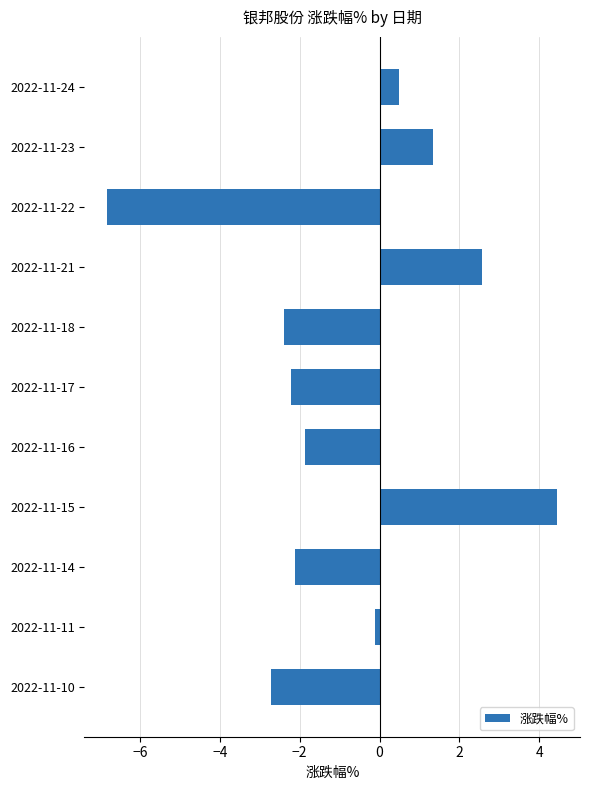

True or false: the data shows -6.8 at 2022-11-22.

True